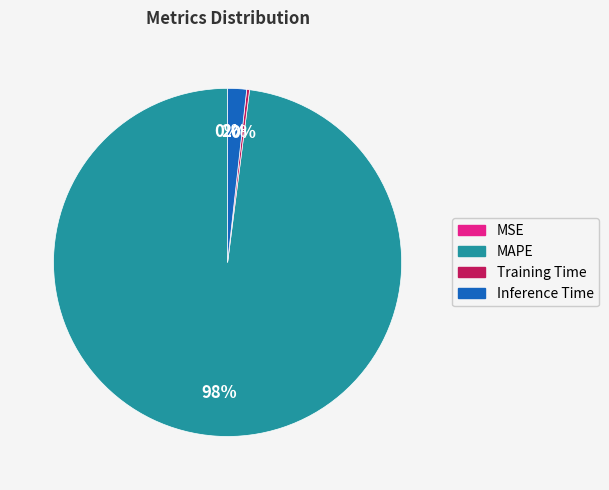

Which category has the biggest portion of the pie?

MAPE